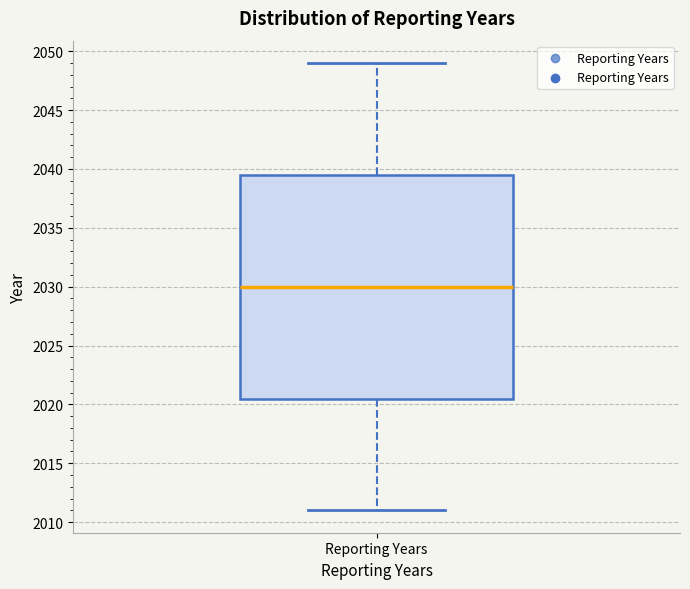

Read this box plot against the y-axis: the position of the median line, the range covered by the box, and the ends of both whiskers. The values are not printed on the chart, so give them approximately, as read against the axis.

median 2030.0, box 2020.5 to 2039.5, whiskers 2011.0 to 2049.0